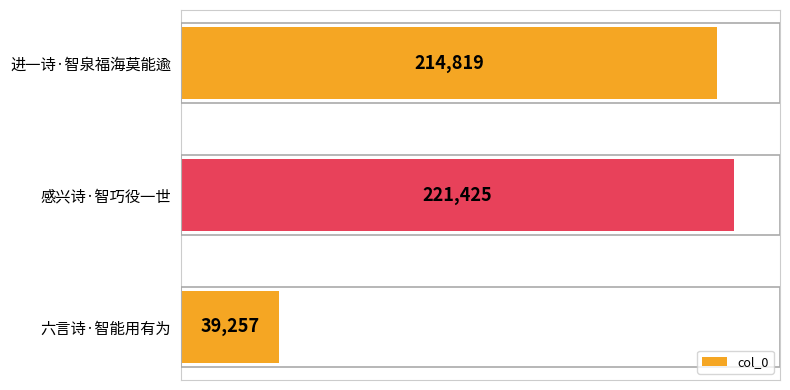

How many values are below 214819?

1